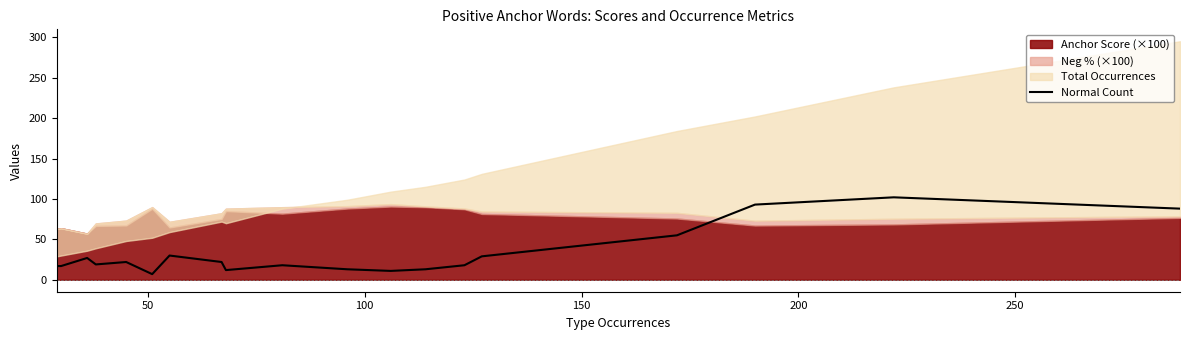

What is the minimum value for Normal Count?

7